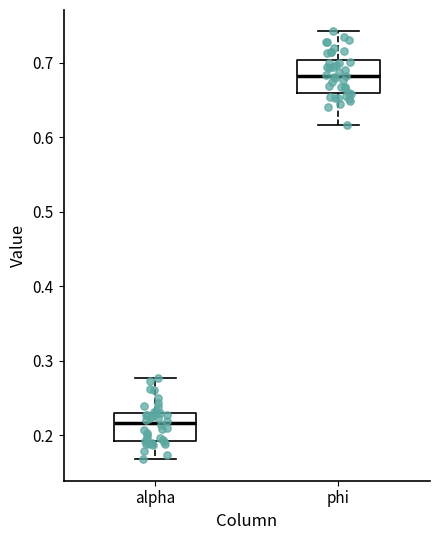

Which box's median line is the lowest?

alpha